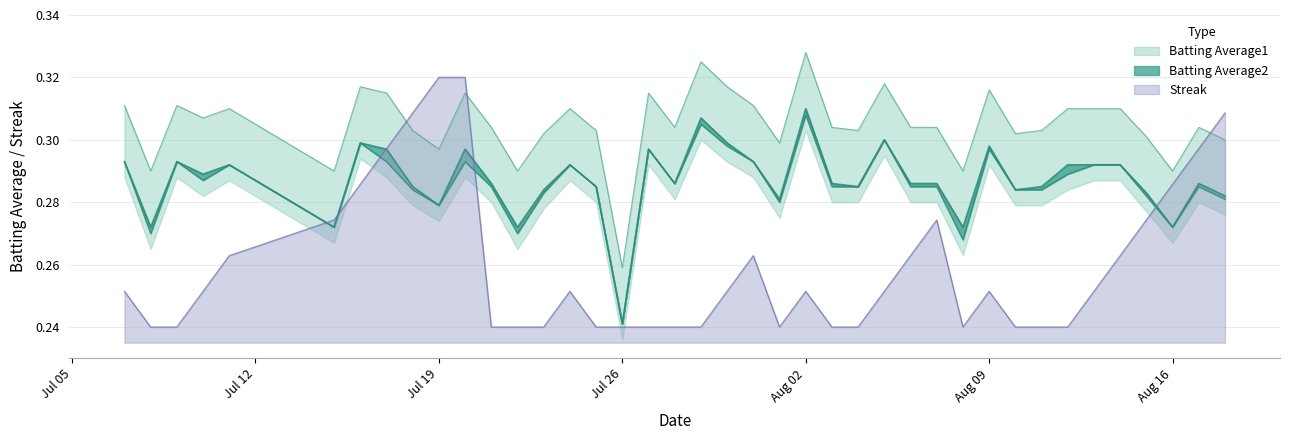

In Streak, how many points are higher than both neighbors (excluding endpoints)?

5